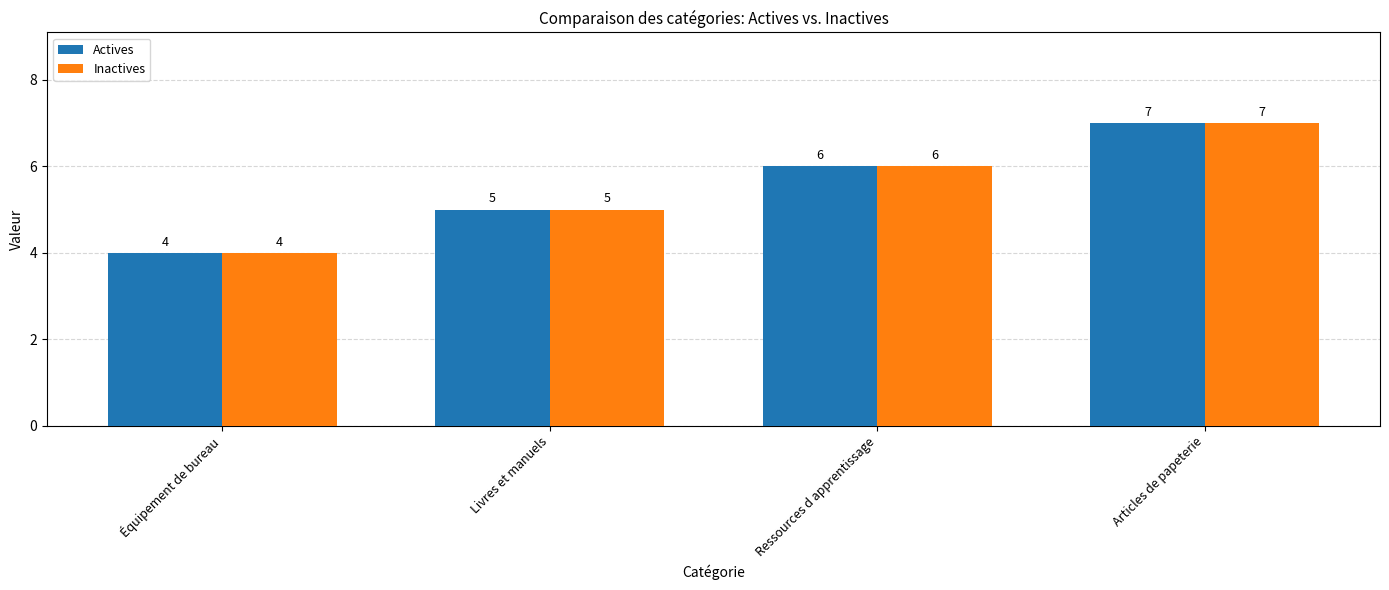

Is the value of Inactives at Articles de papeterie greater than the value of Actives at Équipement de bureau?

Yes